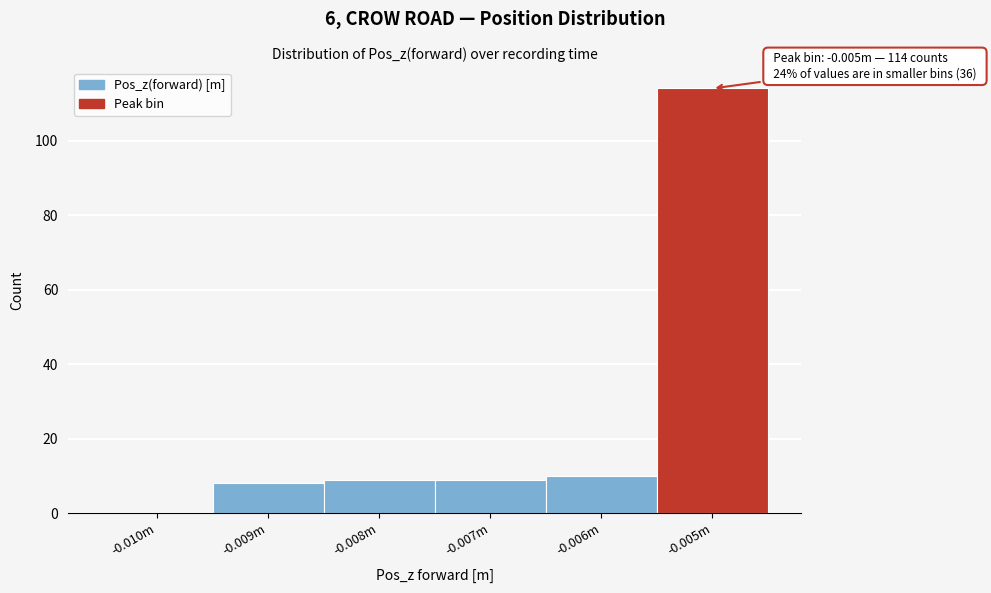

Reading left to right, transcribe all the data shown in this chart.

-0.010m=0	-0.009m=8	-0.008m=9	-0.007m=9	-0.006m=10	-0.005m=114